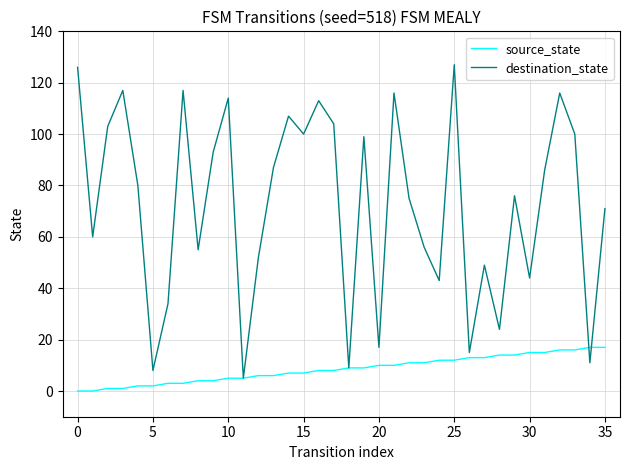

What is the greatest value displayed?

127